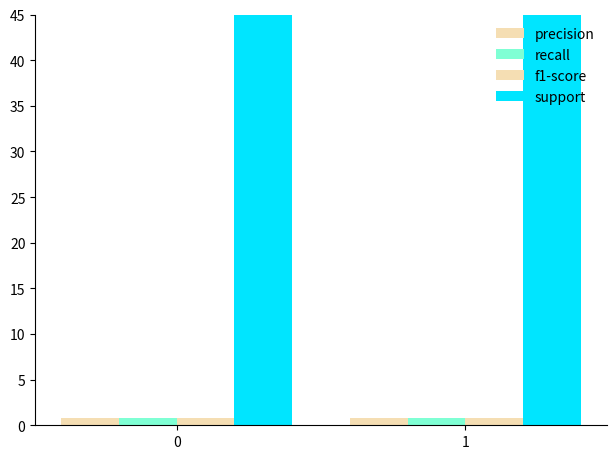

What is the total value across all series at 1?

103.5